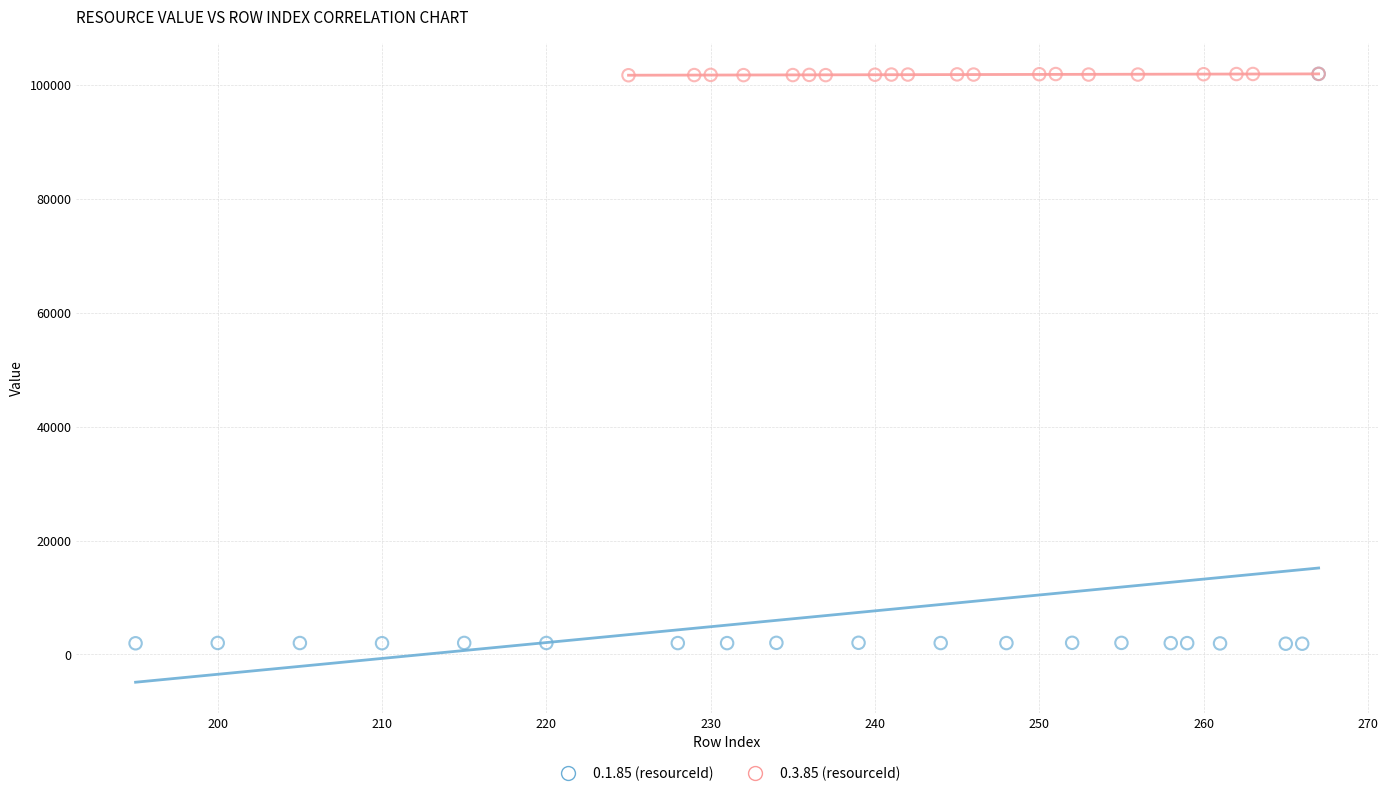

Which series has the largest Y range (max minus min)?

0.1.85 (resourceId)